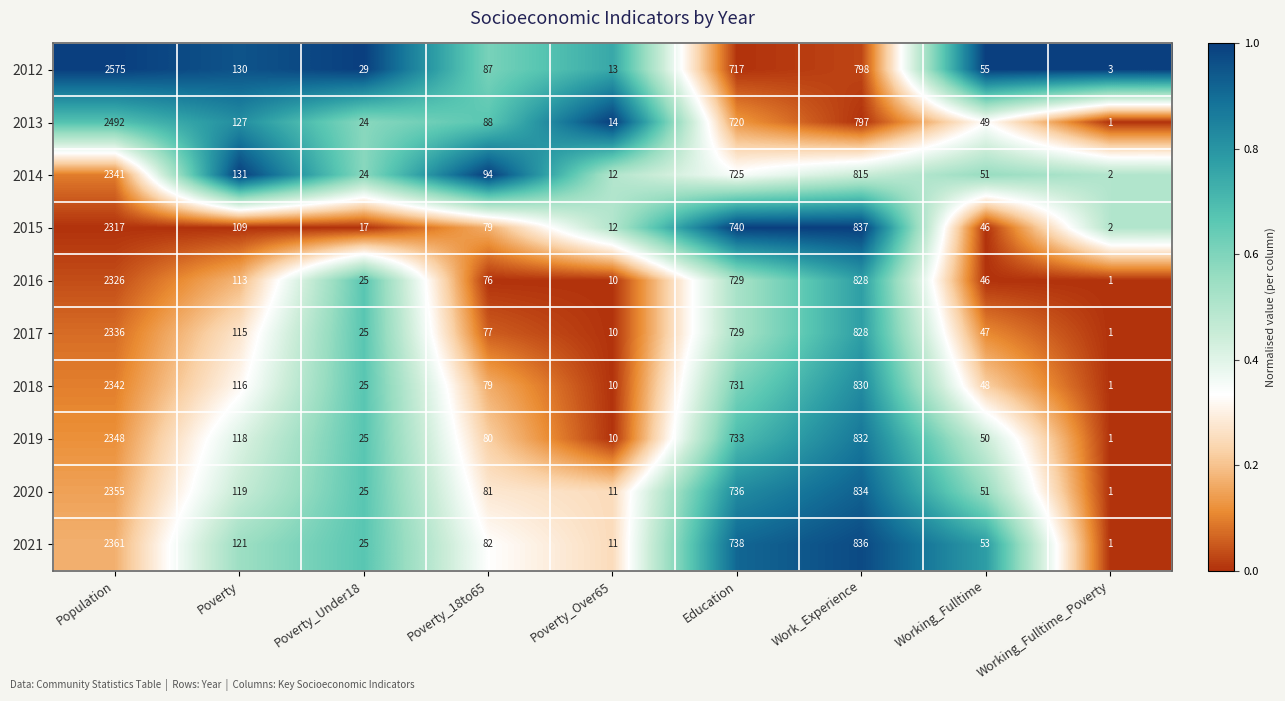

Is the value of 2012 at Working_Fulltime greater than the value of 2021 at Poverty_18to65?

No